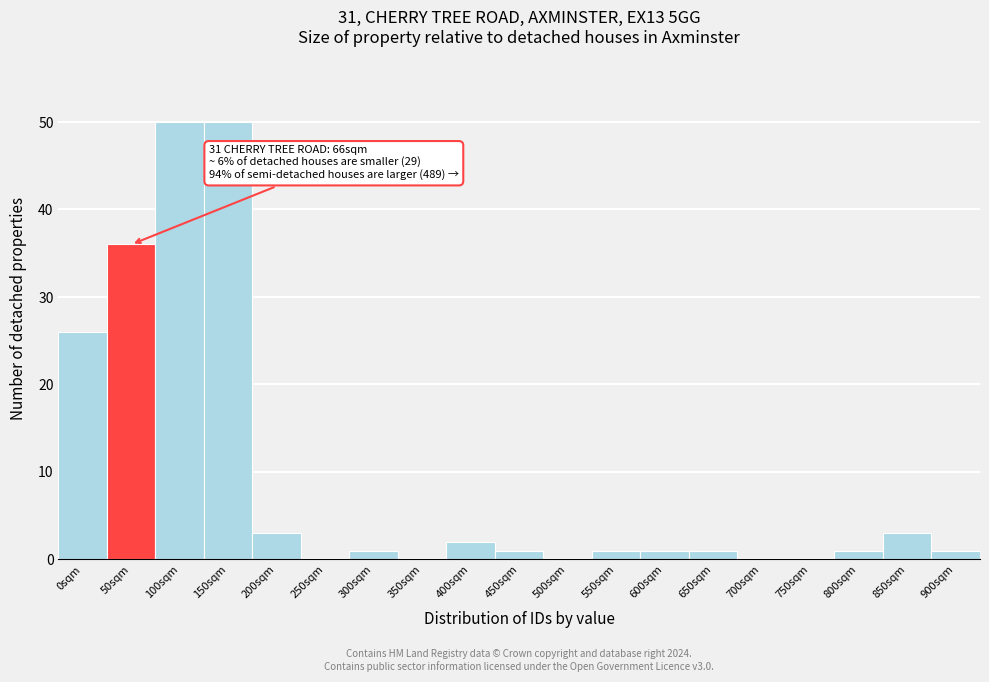

Reading left to right, transcribe all the data shown in this chart.

0sqm=26	50sqm=36	100sqm=50	150sqm=50	200sqm=3	250sqm=0	300sqm=1	350sqm=0	400sqm=2	450sqm=1	500sqm=0	550sqm=1	600sqm=1	650sqm=1	700sqm=0	750sqm=0	800sqm=1	850sqm=3	900sqm=1